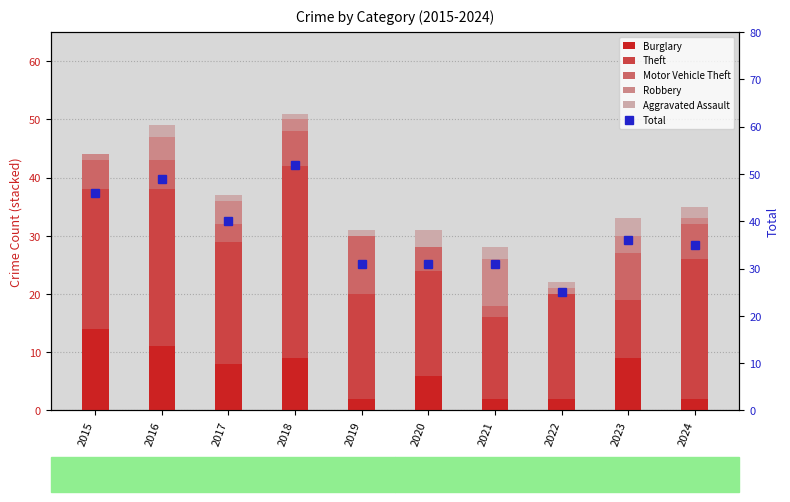

Between 2019 and 2017, which is larger?

2017